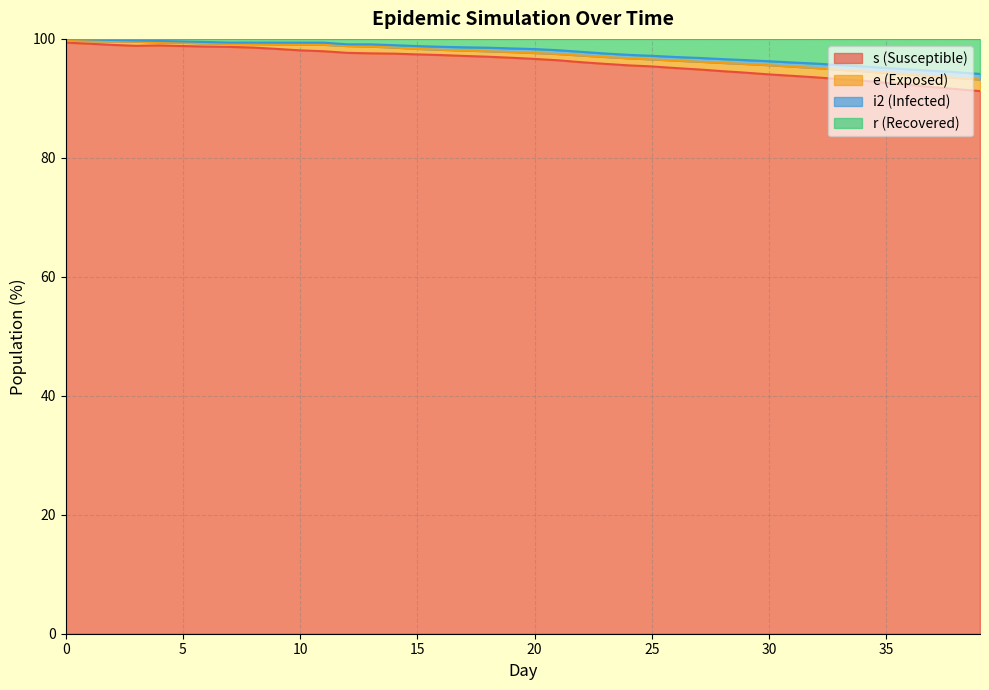

What is the difference between the r values at 32 and 39?

1.7